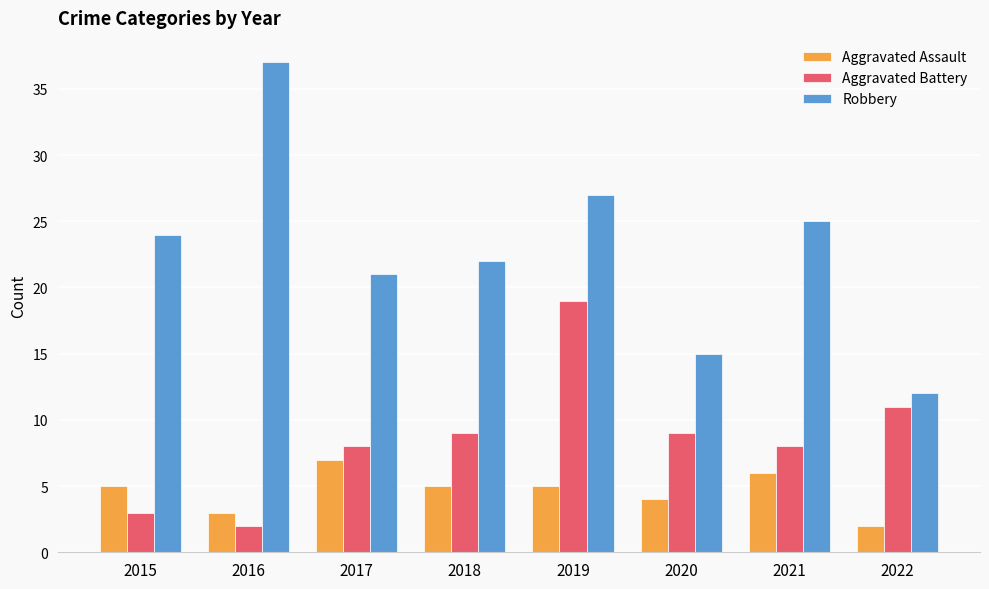

At which label is Robbery closest to 24?

2015